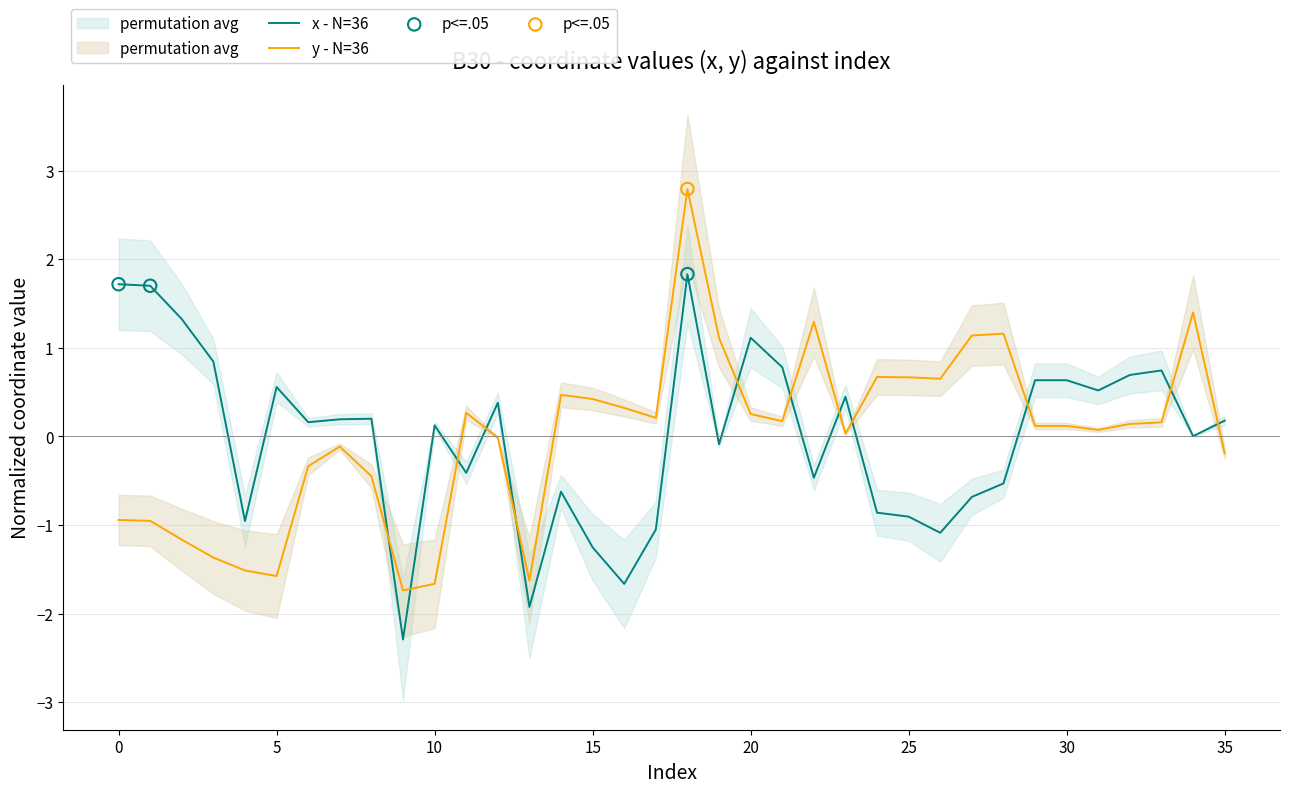

Which series has the widest spread of Y values?

y